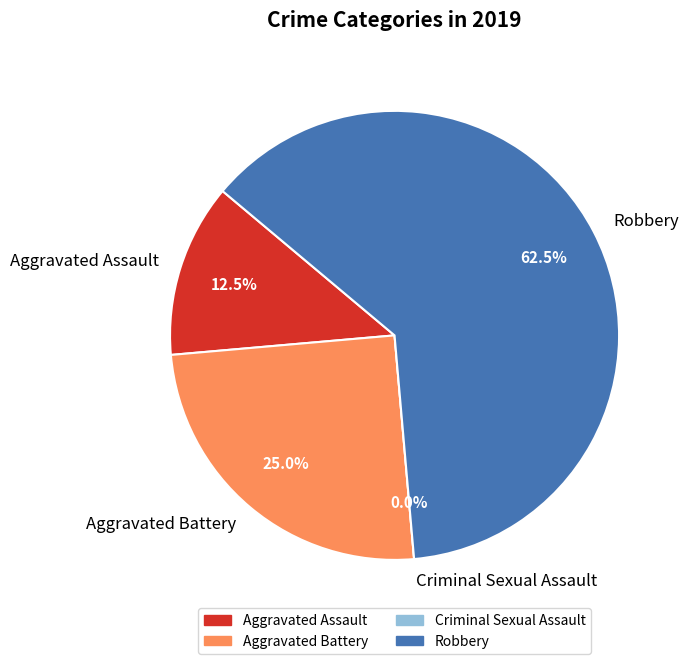

Is there a majority slice in this chart?

Yes